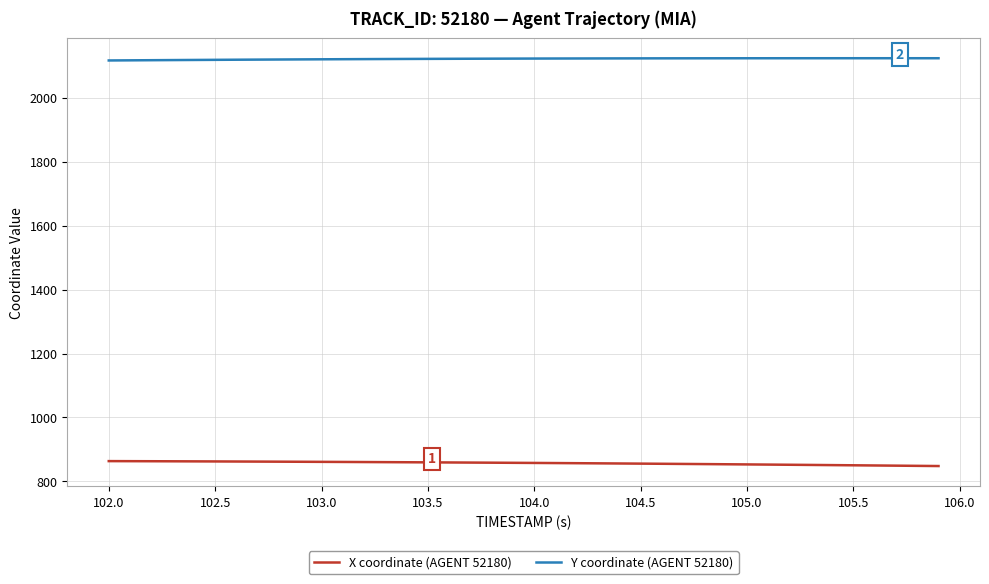

Which series has the largest total across all categories?

Y coordinate (AGENT 52180)